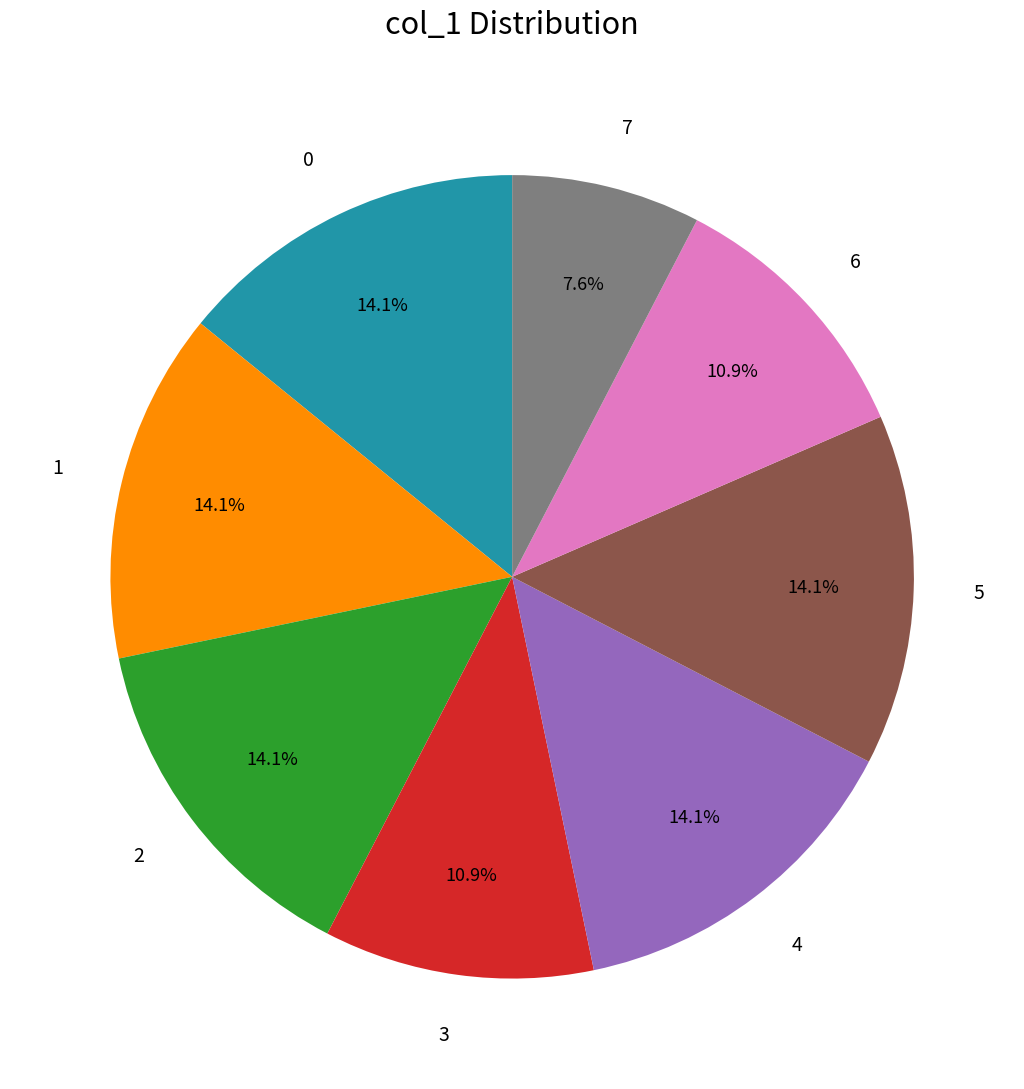

Which category has the smallest portion of the pie?

7